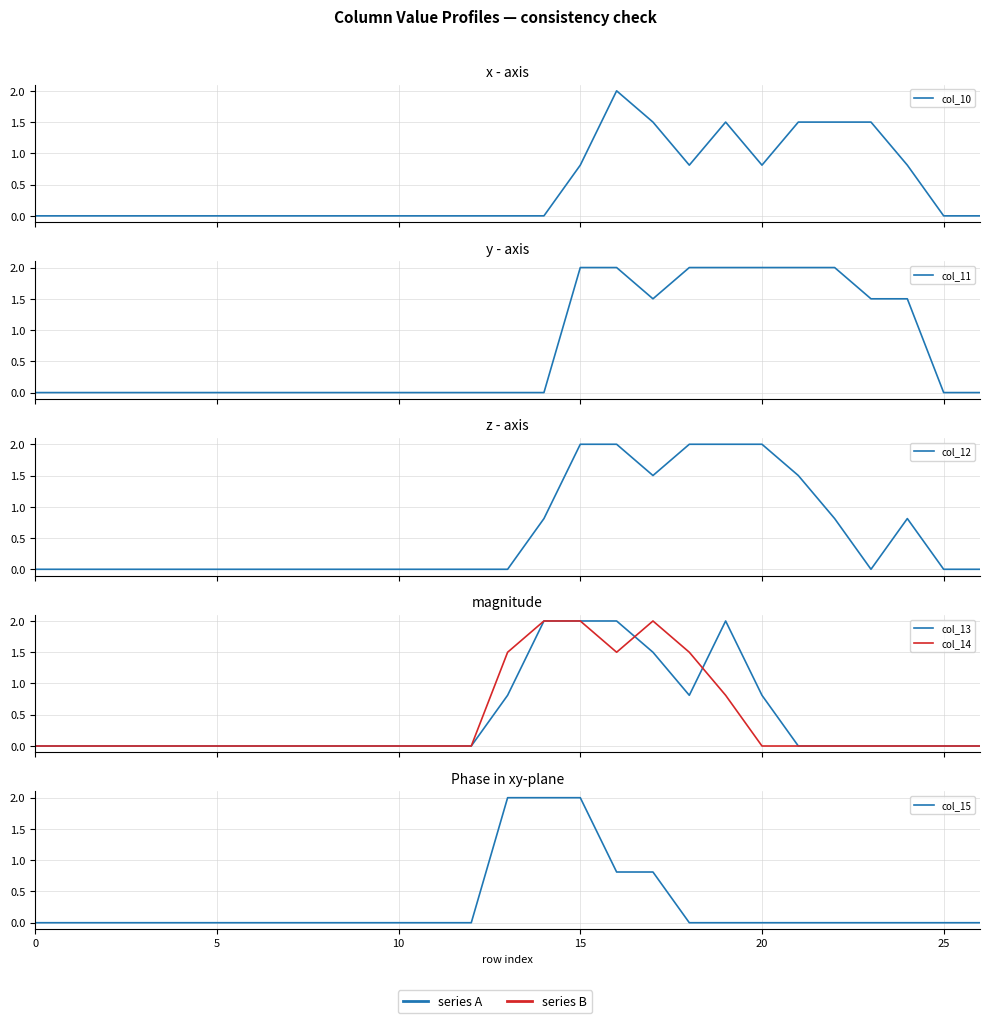

How many values in col_11 are above zero?

10